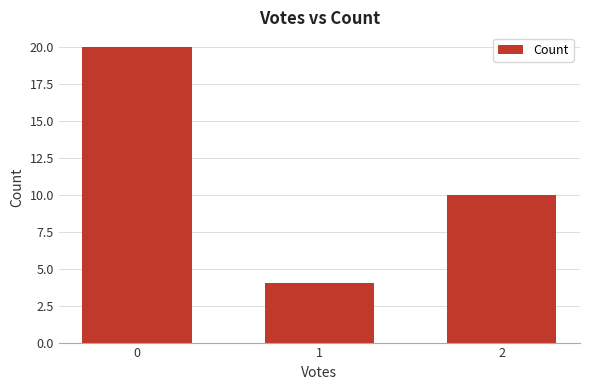

Rank the categories by value from highest to lowest.

0, 2, 1